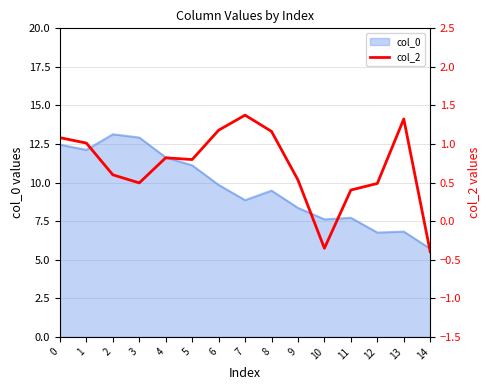

The chart shows a value of 0.1 at 9. True or false?

False